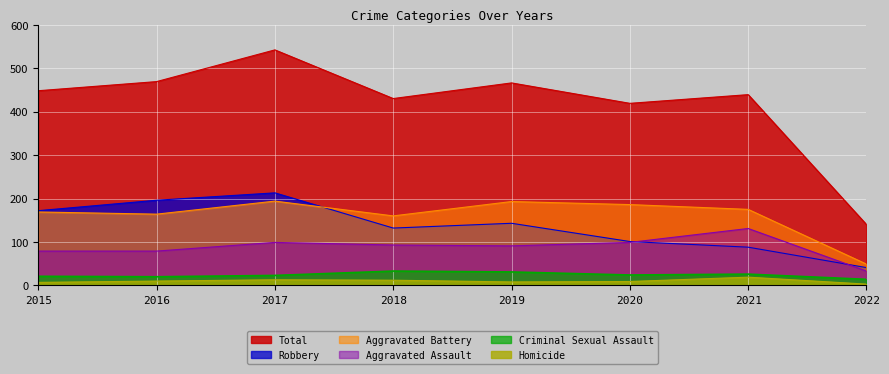

Reading left to right, transcribe all the data shown in this chart.

Aggravated Assault: 79	79	99	93	91	99	131	33
Aggravated Battery: 169	164	194	160	193	186	175	49
Criminal Sexual Assault: 21	20	23	33	31	24	26	14
Homicide: 7	10	13	12	8	9	19	3
Robbery: 172	196	213	132	143	101	88	41
Total: 448	469	542	430	466	419	439	140